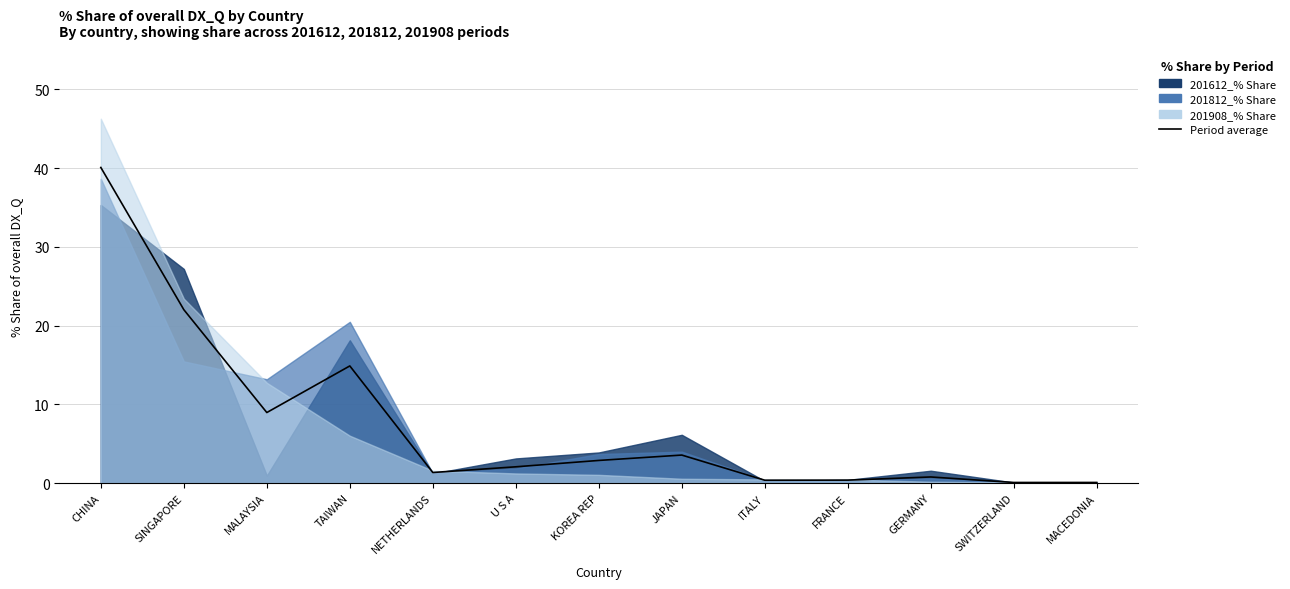

What is the difference between the maximum and minimum values?

40.0